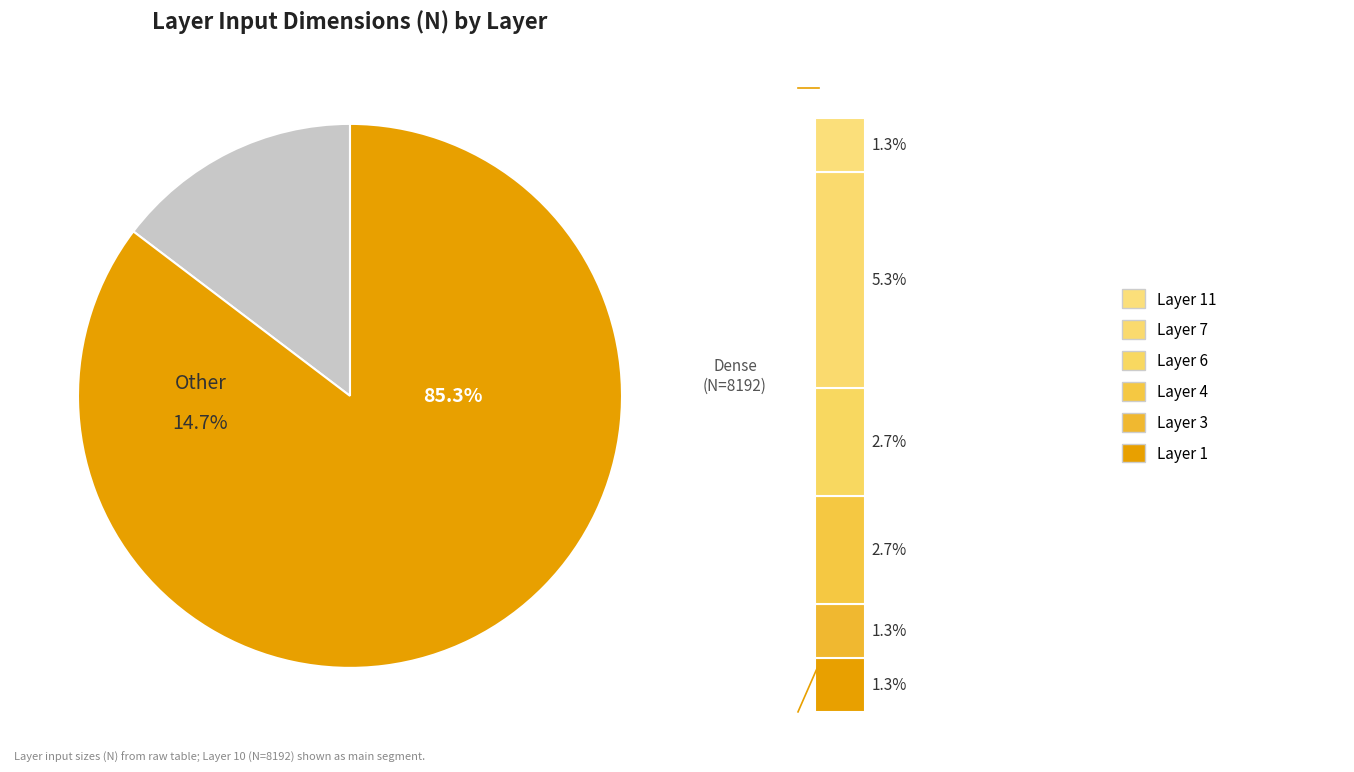

What percentage is NOT represented by Layer 7?

94.7%